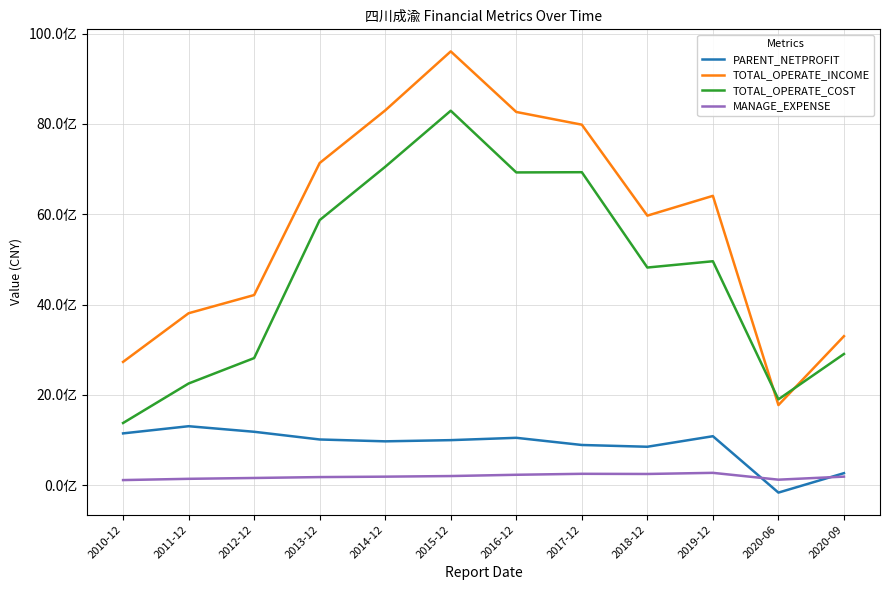

The TOTAL_OPERATE_COST series shows 9796599298.3 at 2017-12. True or false?

False